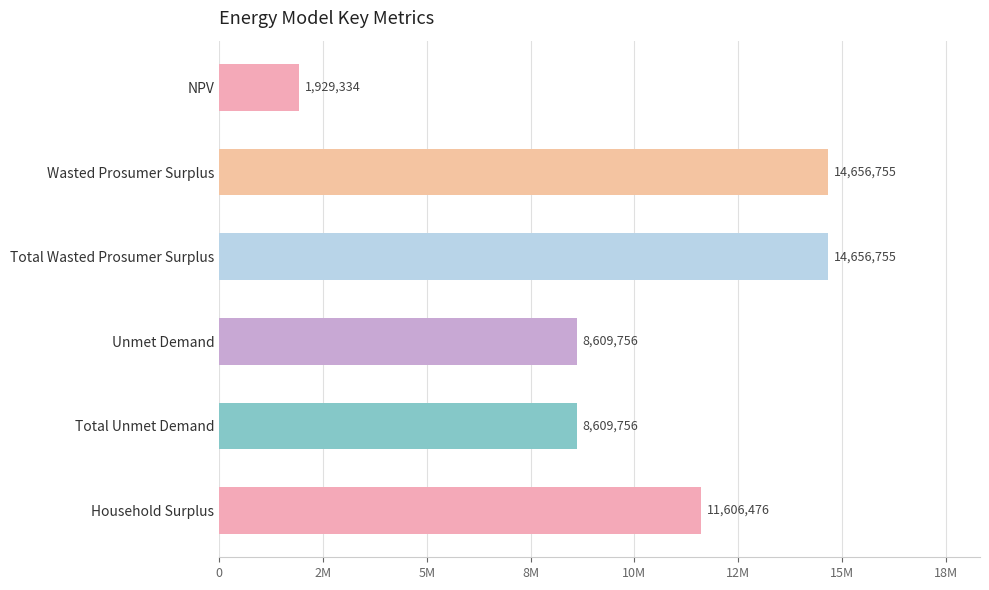

Does the chart contain any negative values?

No